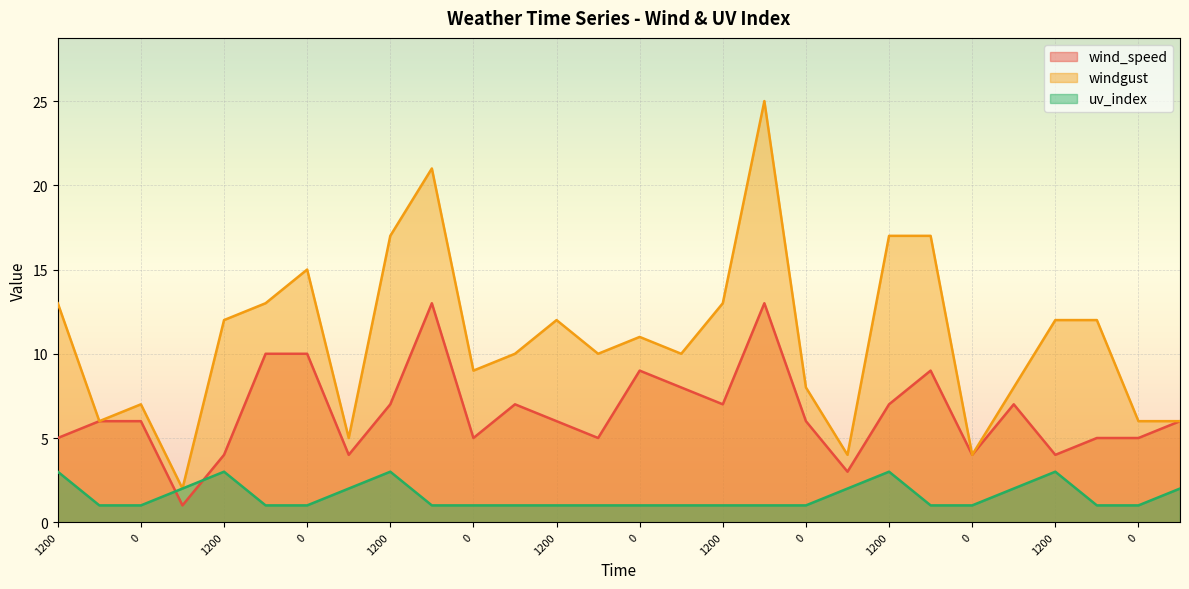

How many lines are shown in the chart?

3